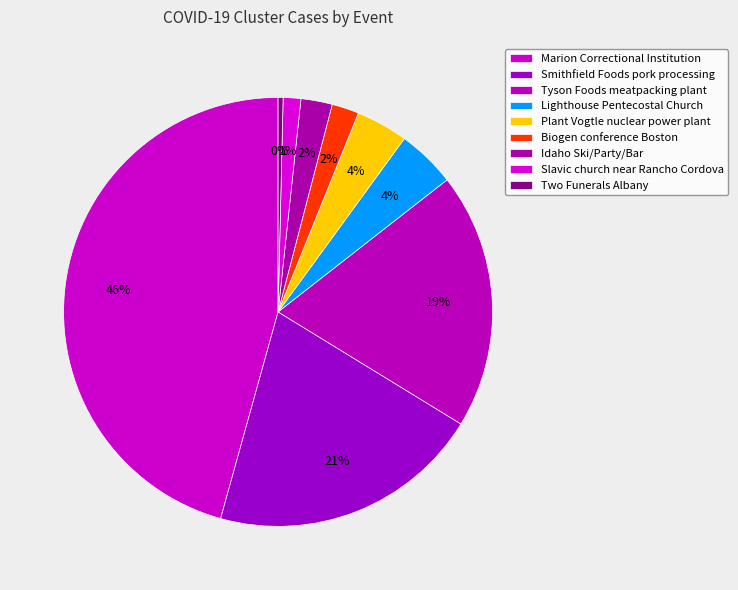

How many slices are in this pie chart?

9